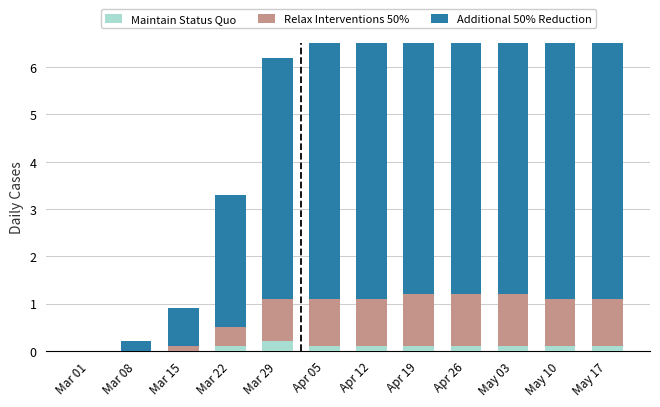

Reading left to right, what are all the values shown in this chart?

Maintain Status Quo: 0.0	0.0	0.0	0.1	0.2	0.1	0.1	0.1	0.1	0.1	0.1	0.1
Relax Interventions 50%: 0.0	0.0	0.1	0.4	0.9	1.0	1.0	1.1	1.1	1.1	1.0	1.0
Additional 50% Reduction: 0.0	0.2	0.8	2.8	5.1	5.9	5.8	6.0	5.9	5.9	5.6	5.4